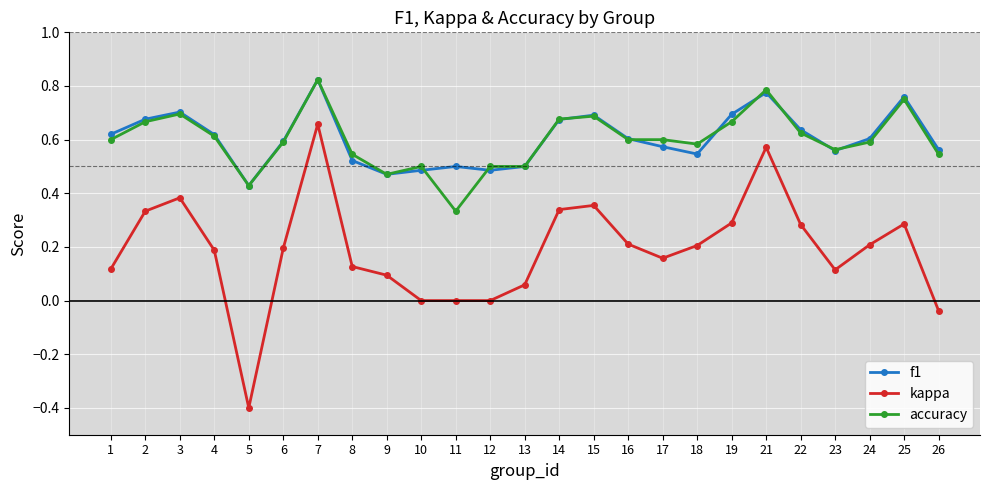

At which category does accuracy reach its first local peak?

3